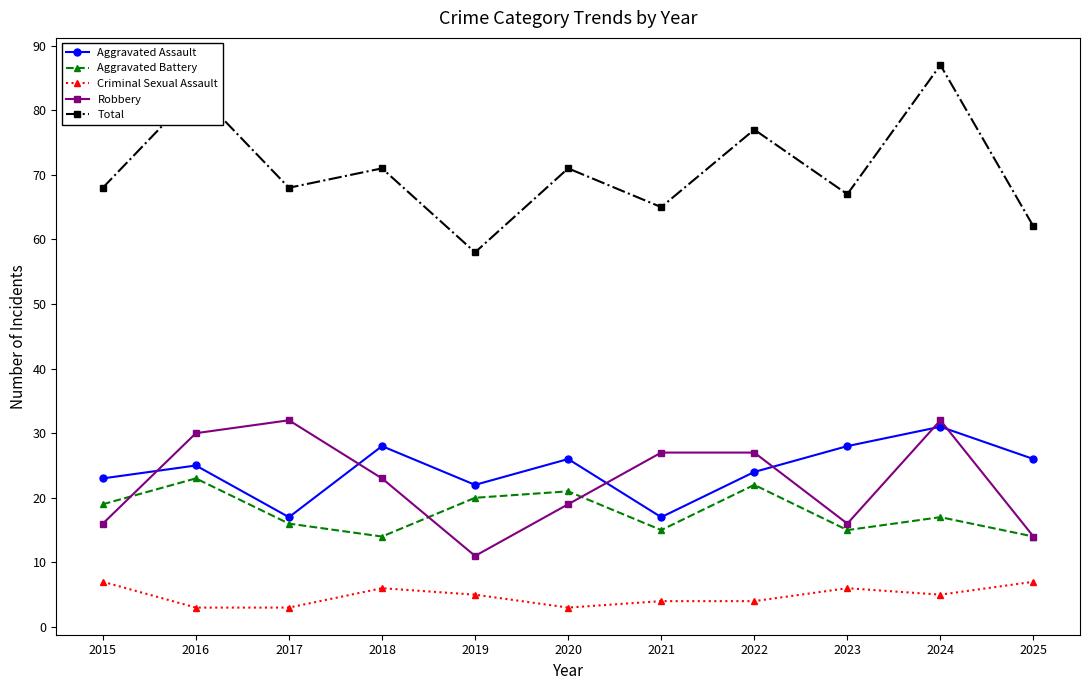

Reading left to right, what are all the values shown in this chart?

Aggravated Assault: 2015=23	2016=25	2017=17	2018=28	2019=22	2020=26	2021=17	2022=24	2023=28	2024=31	2025=26
Aggravated Battery: 2015=19	2016=23	2017=16	2018=14	2019=20	2020=21	2021=15	2022=22	2023=15	2024=17	2025=14
Criminal Sexual Assault: 2015=7	2016=3	2017=3	2018=6	2019=5	2020=3	2021=4	2022=4	2023=6	2024=5	2025=7
Robbery: 2015=16	2016=30	2017=32	2018=23	2019=11	2020=19	2021=27	2022=27	2023=16	2024=32	2025=14
Total: 2015=68	2016=83	2017=68	2018=71	2019=58	2020=71	2021=65	2022=77	2023=67	2024=87	2025=62